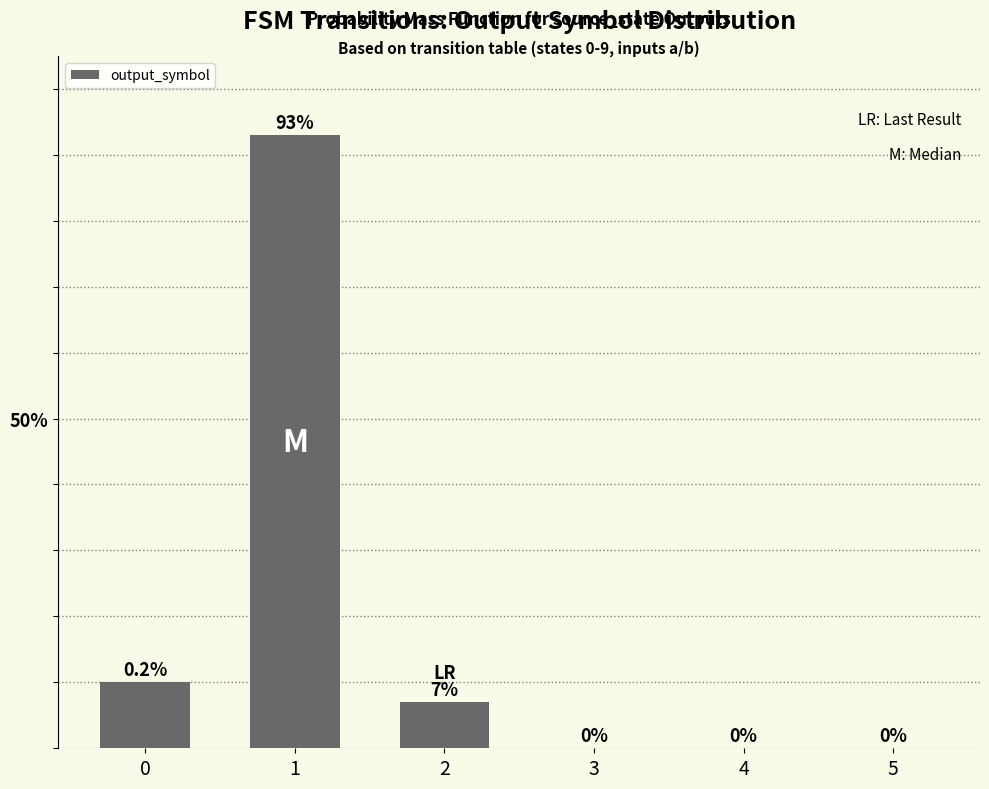

Reading right to left, extract all data points from this chart.

5=0.0	4=0.0	3=0.0	2=0.1	1=0.9	0=0.1